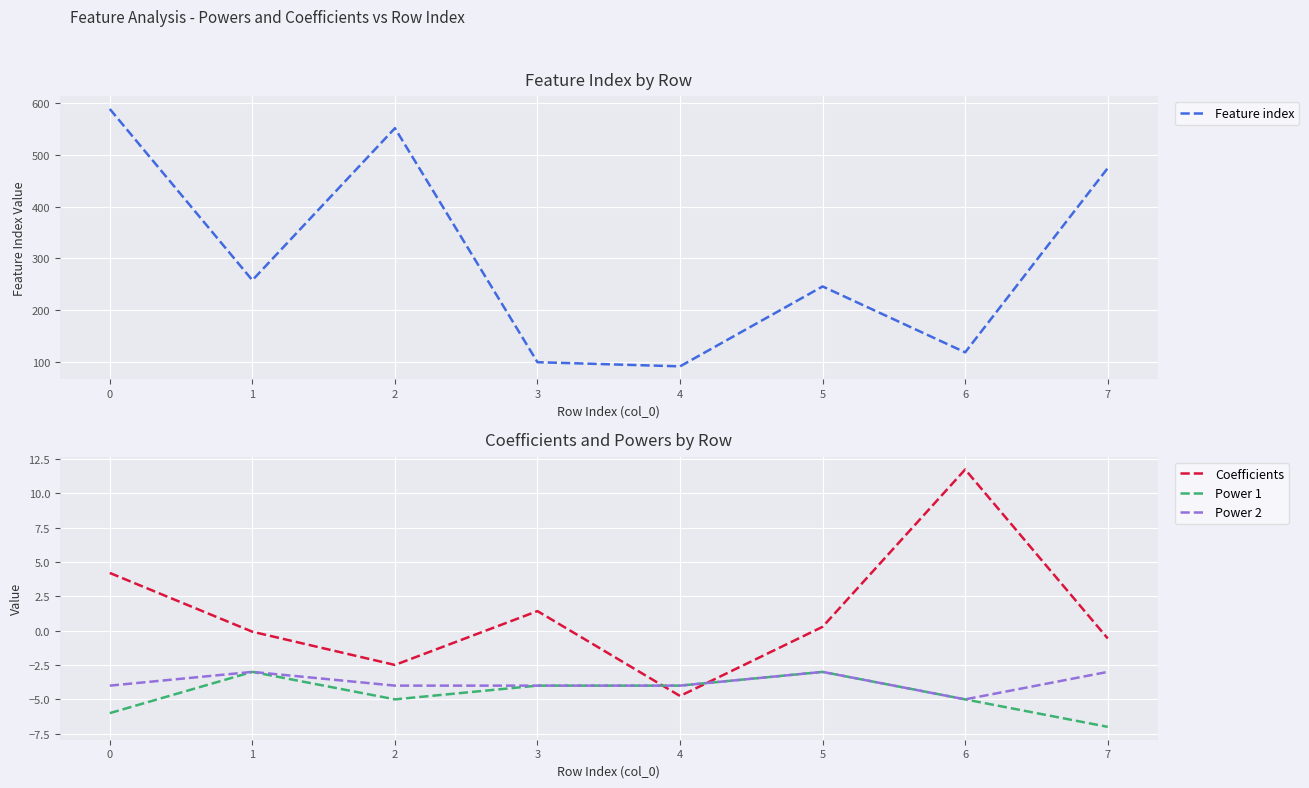

Is it true that Coefficients equals -0.1 at 0?

False